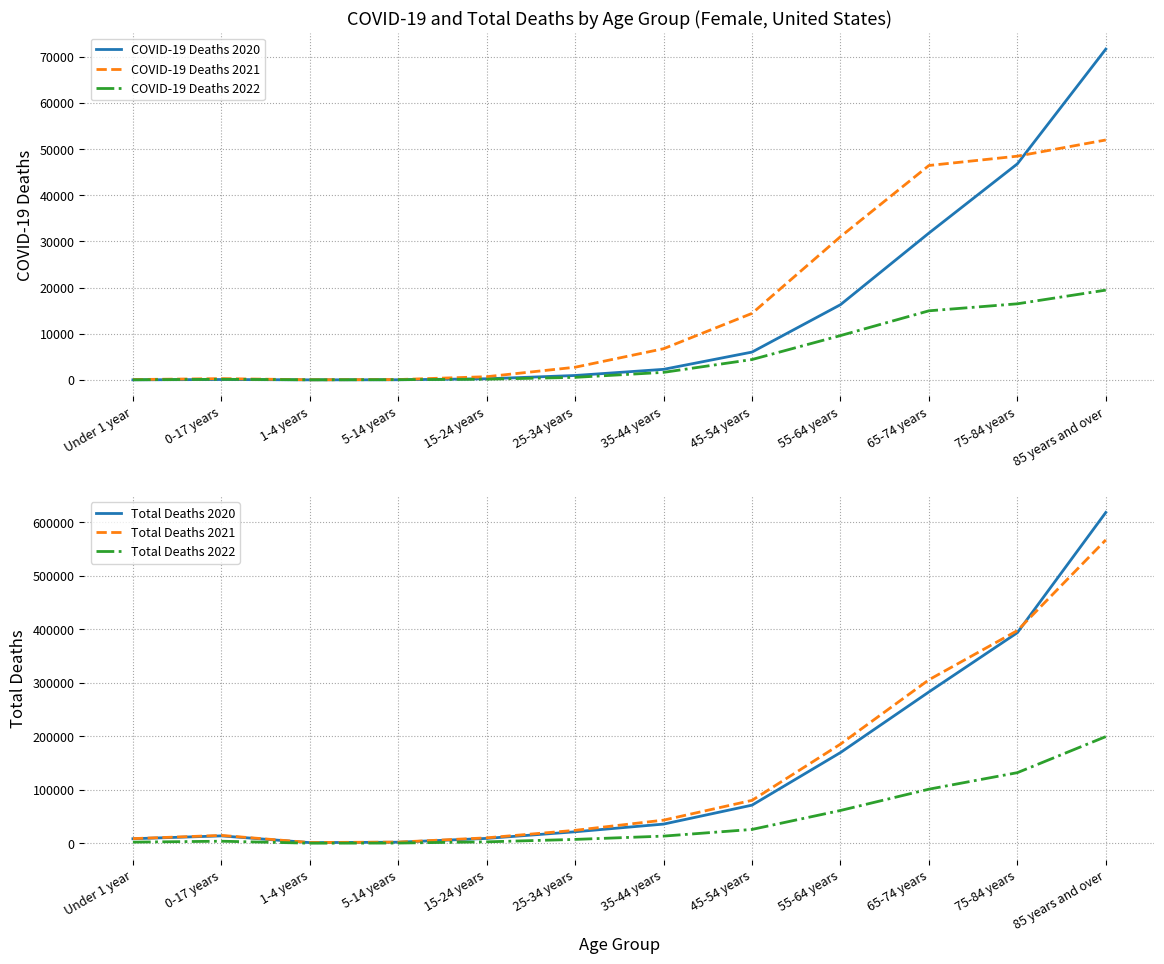

Reading right to left, extract all data points from this chart.

COVID-19 Deaths 2020: 85 years and over=71676	75-84 years=46815	65-74 years=31813	55-64 years=16298	45-54 years=6030	35-44 years=2291	25-34 years=957	15-24 years=240	5-14 years=31	1-4 years=11	0-17 years=86	Under 1 year=18
COVID-19 Deaths 2021: 85 years and over=51987	75-84 years=48479	65-74 years=46457	55-64 years=31038	45-54 years=14415	35-44 years=6761	25-34 years=2746	15-24 years=693	5-14 years=79	1-4 years=33	0-17 years=275	Under 1 year=80
COVID-19 Deaths 2022: 85 years and over=19457	75-84 years=16491	65-74 years=14971	55-64 years=9604	45-54 years=4415	35-44 years=1635	25-34 years=552	15-24 years=153	5-14 years=51	1-4 years=27	0-17 years=135	Under 1 year=32
Total Deaths 2020: 85 years and over=618167	75-84 years=393590	65-74 years=282907	55-64 years=169709	45-54 years=71495	35-44 years=36110	25-34 years=21750	15-24 years=9373	5-14 years=2270	1-4 years=1508	0-17 years=14083	Under 1 year=8752
Total Deaths 2021: 85 years and over=566859	75-84 years=397496	65-74 years=305628	55-64 years=185453	45-54 years=80410	35-44 years=43504	25-34 years=24466	15-24 years=10444	5-14 years=2489	1-4 years=1707	0-17 years=14990	Under 1 year=9000
Total Deaths 2022: 85 years and over=199487	75-84 years=132165	65-74 years=101289	55-64 years=61530	45-54 years=26143	35-44 years=13672	25-34 years=7503	15-24 years=2945	5-14 years=728	1-4 years=467	0-17 years=4126	Under 1 year=2422